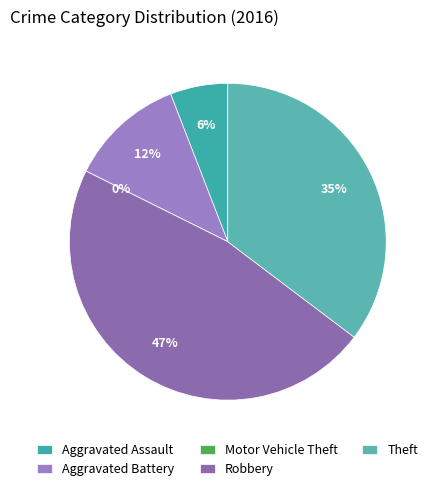

To the nearest percent, what is the difference between the largest and smallest slice percentages?

47%